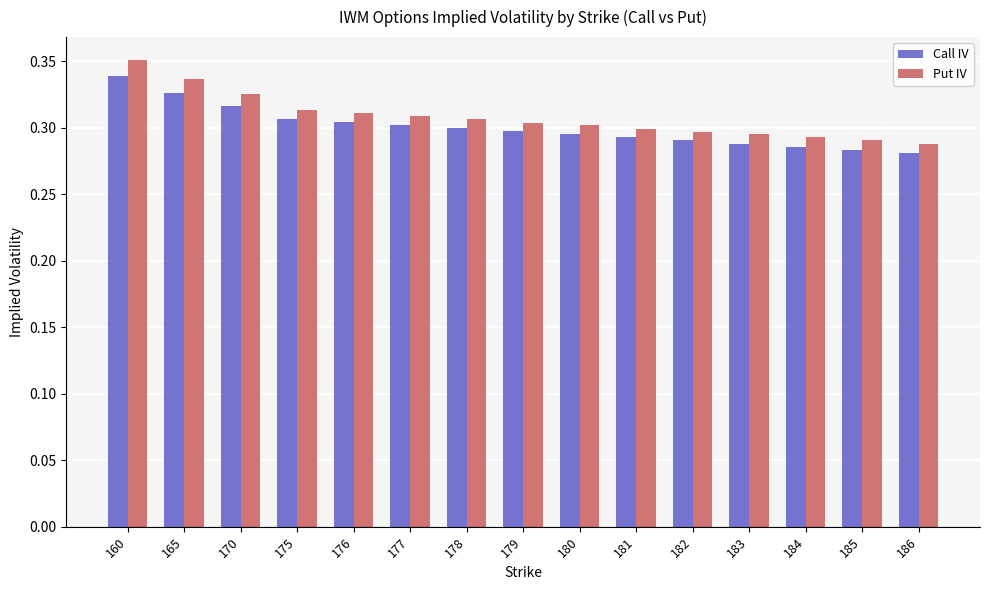

List the series in order of their peak value, lowest first.

Call IV, Put IV